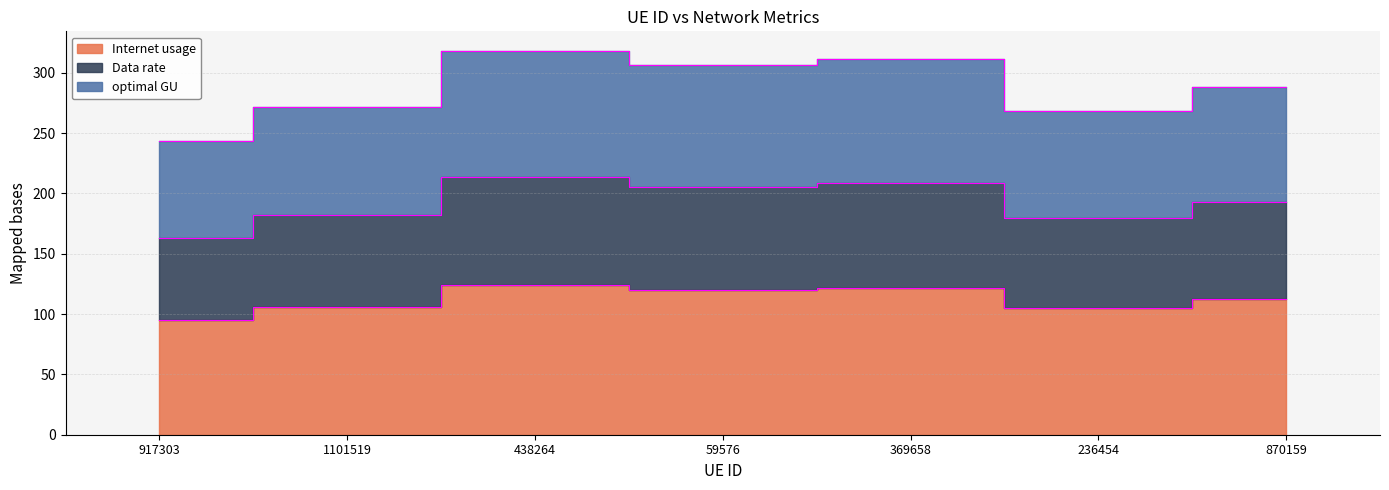

What is the value of the Data rate point at the 7th from the left?

193.1